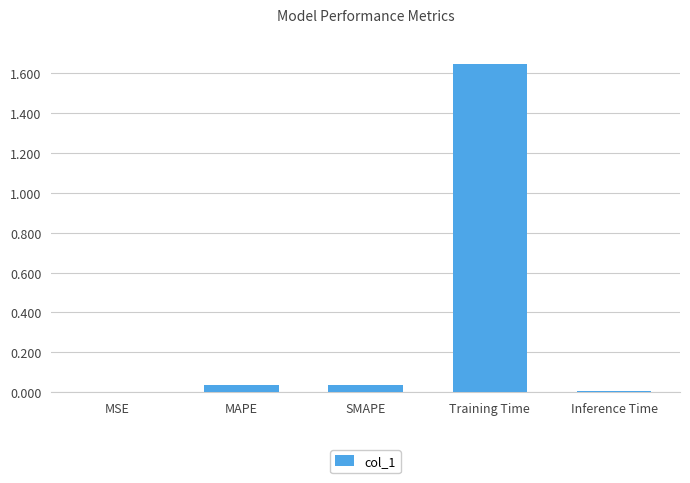

At which category does the chart reach its peak across all series?

Training Time